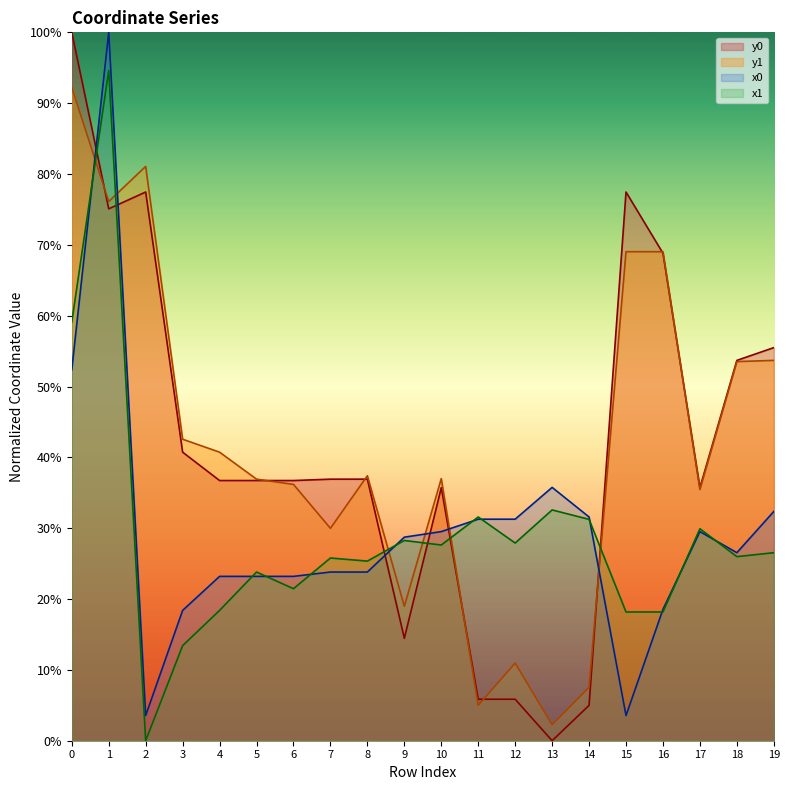

Rank the series at 7 from highest to lowest value.

y0, y1, x1, x0